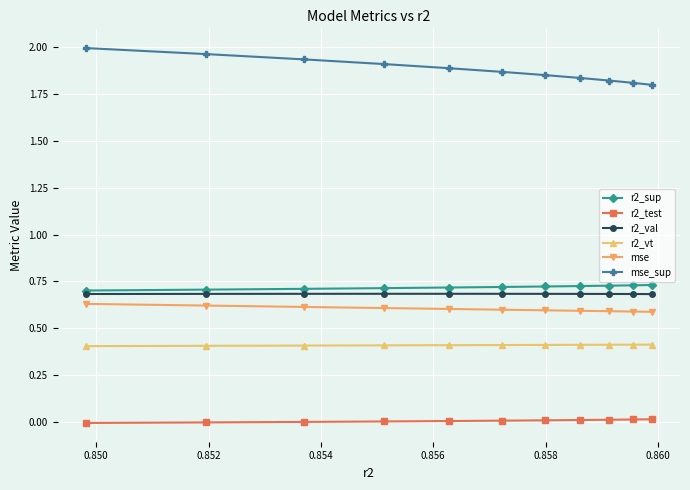

What is the average value of the r2_vt series?

0.4